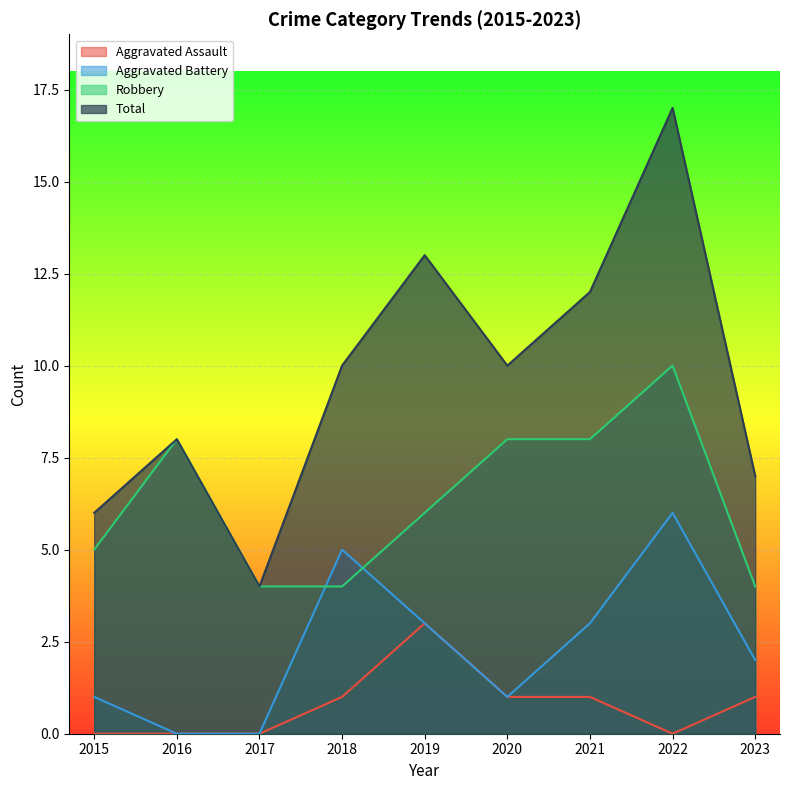

What is the difference between the maximum and minimum values in the Total series?

13